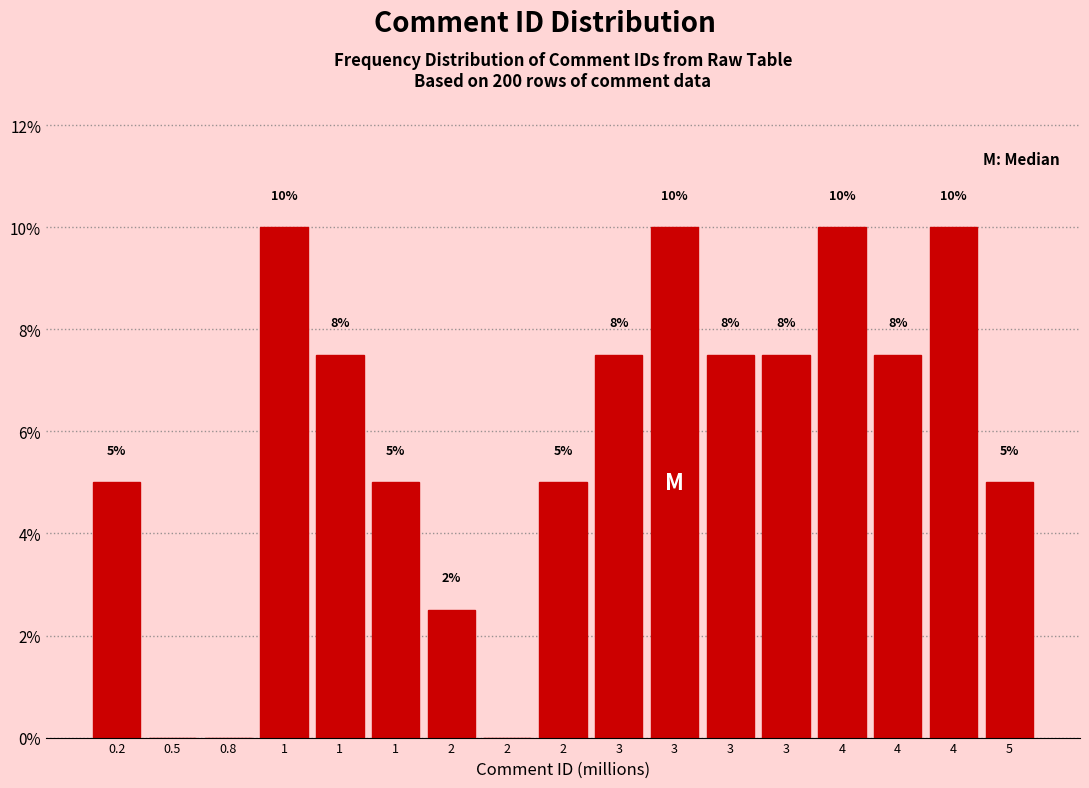

Are the bars horizontal?

No